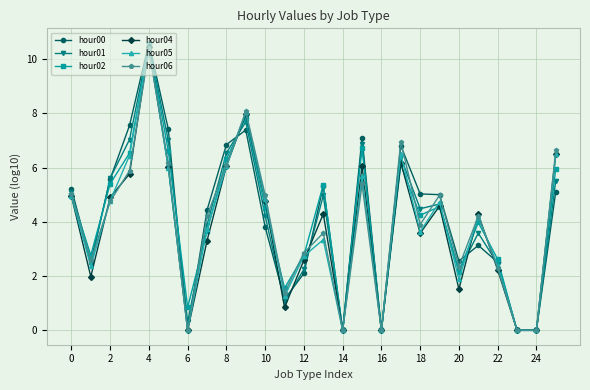

What is the difference between the second highest and minimum values in the hour00 series?

7.6